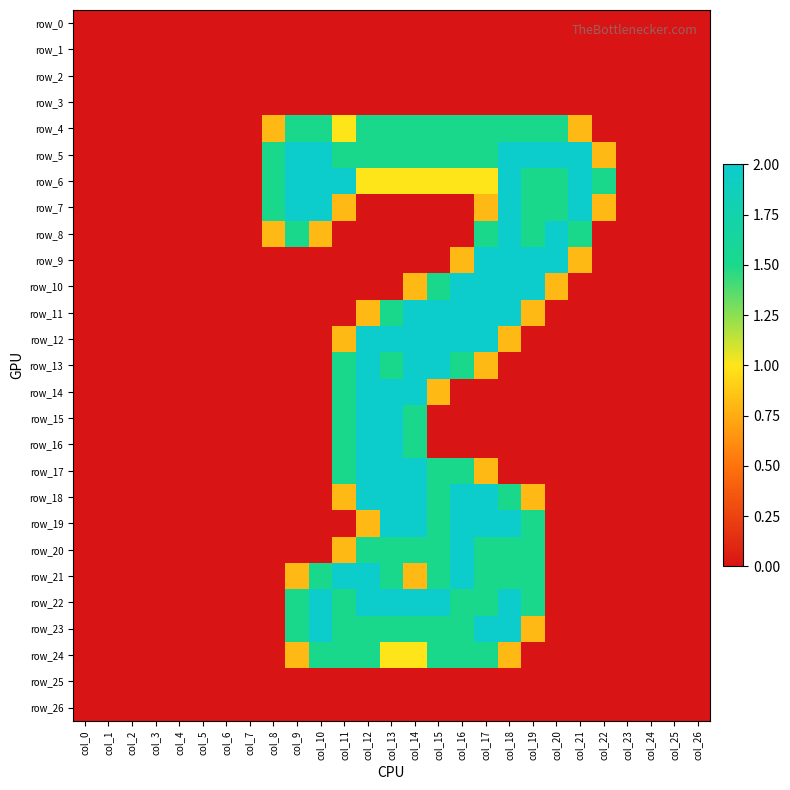

Is it true that row_22 equals 2.9 at col_13?

False